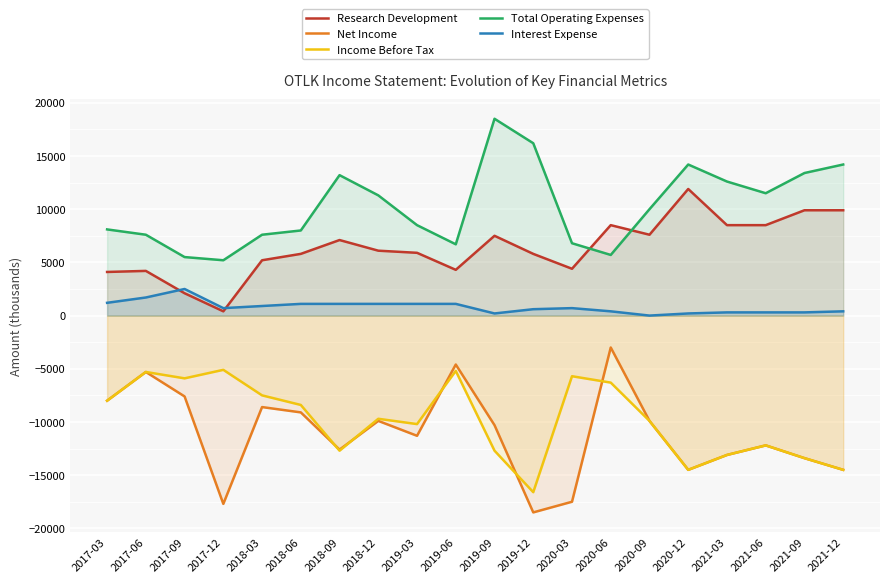

True or false: Interest Expense and Total Operating Expenses cross at least once.

False